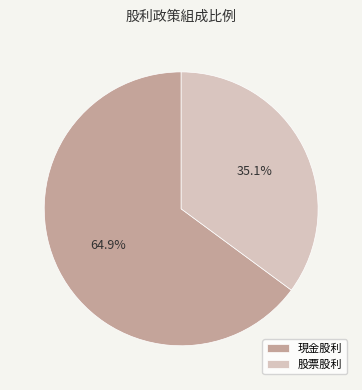

Between 股票股利 and 現金股利, which is larger?

現金股利